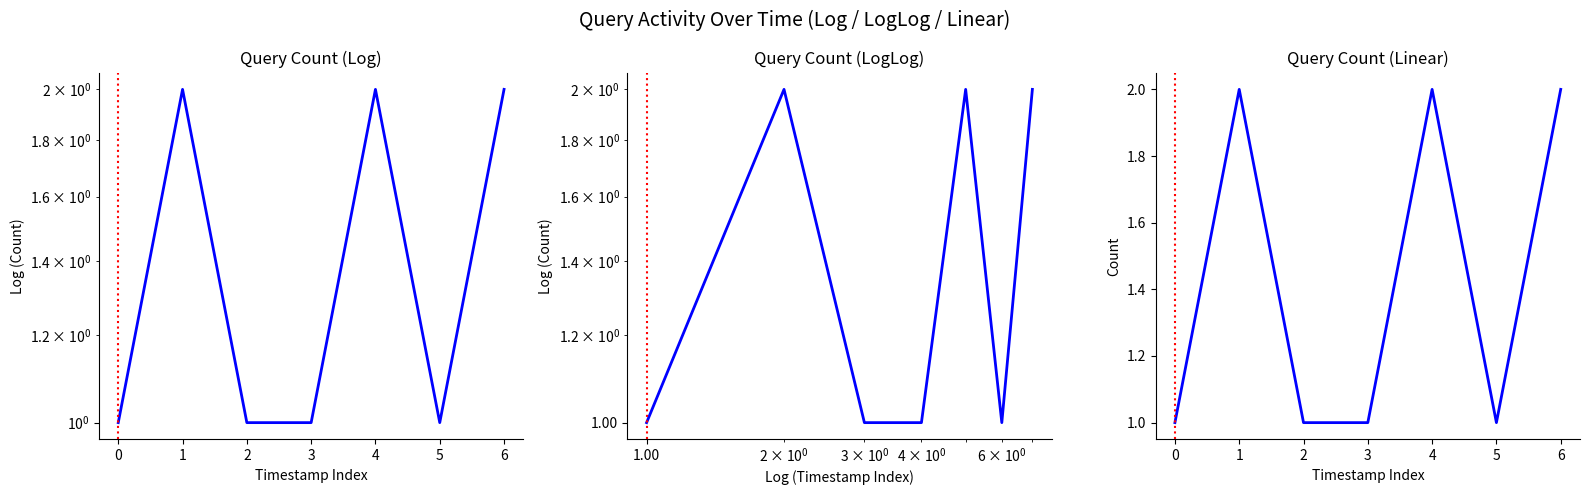

Reading left to right, what are all the values shown in this chart?

0=1	1=2	2=1	3=1	4=2	5=1	6=2